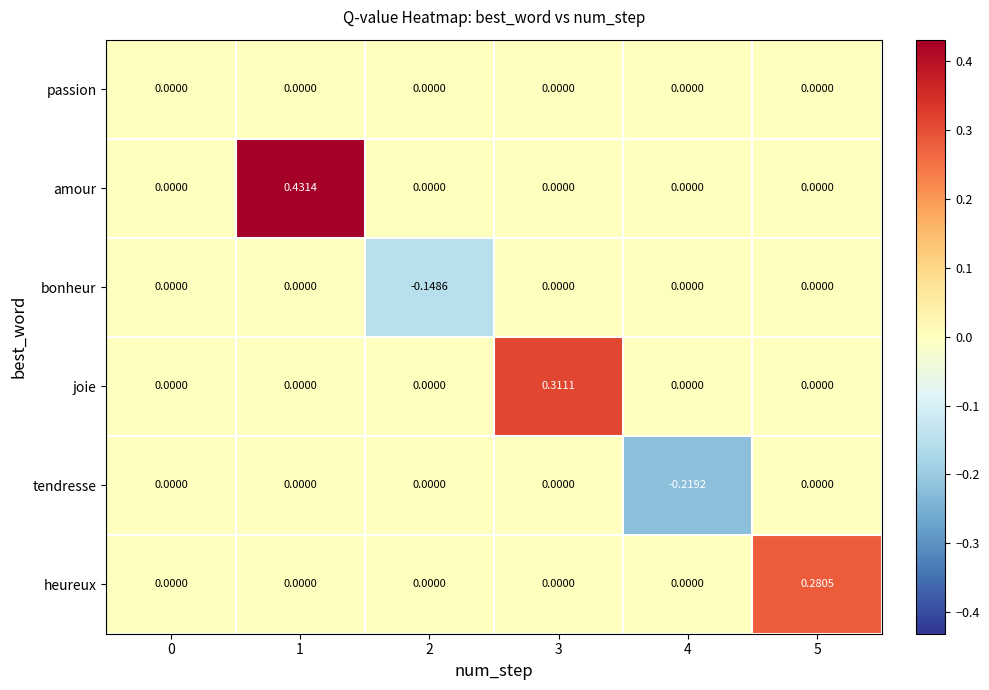

Between 4 and 5, which series saw the biggest shift?

heureux